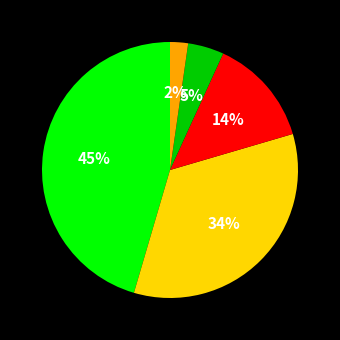

Count the number of slices in the pie.

5